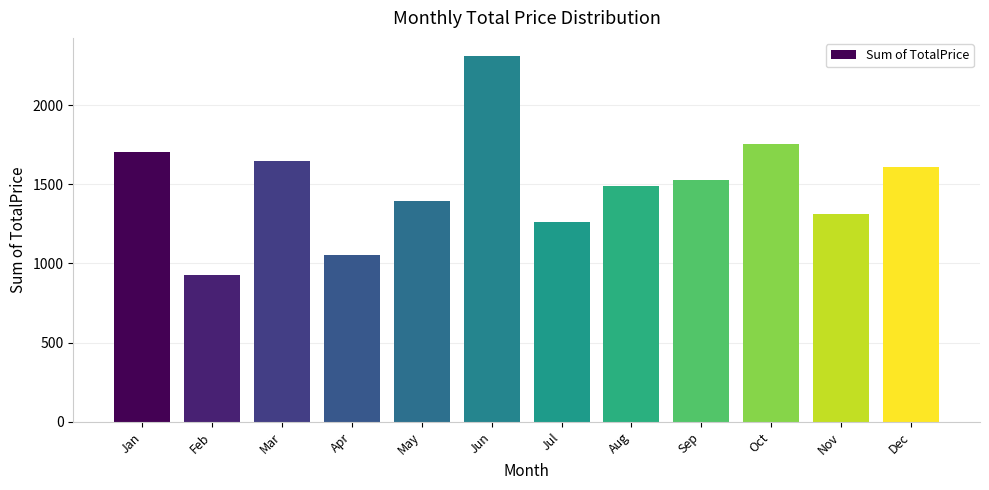

What is the difference between the second highest and second lowest values?

703.5